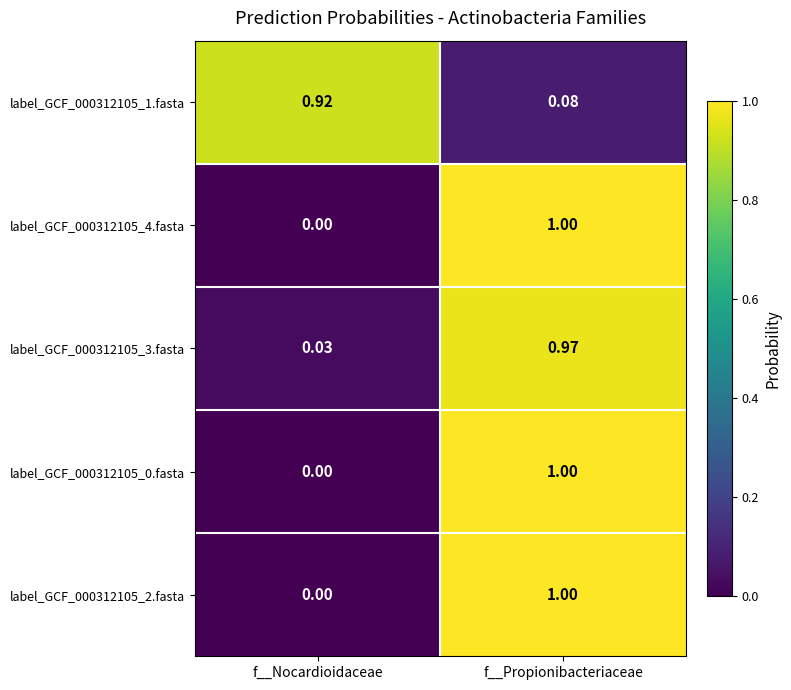

At which category is the sum across all series the highest?

f__Propionibacteriaceae